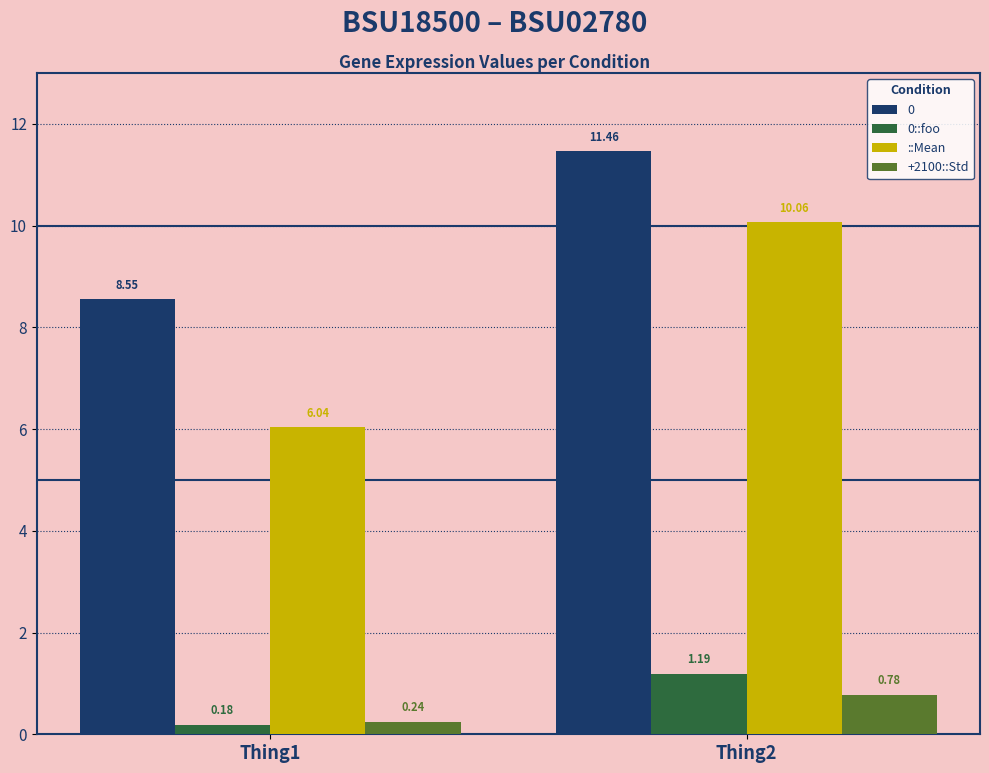

At which label does ::Mean reach its minimum?

Thing1